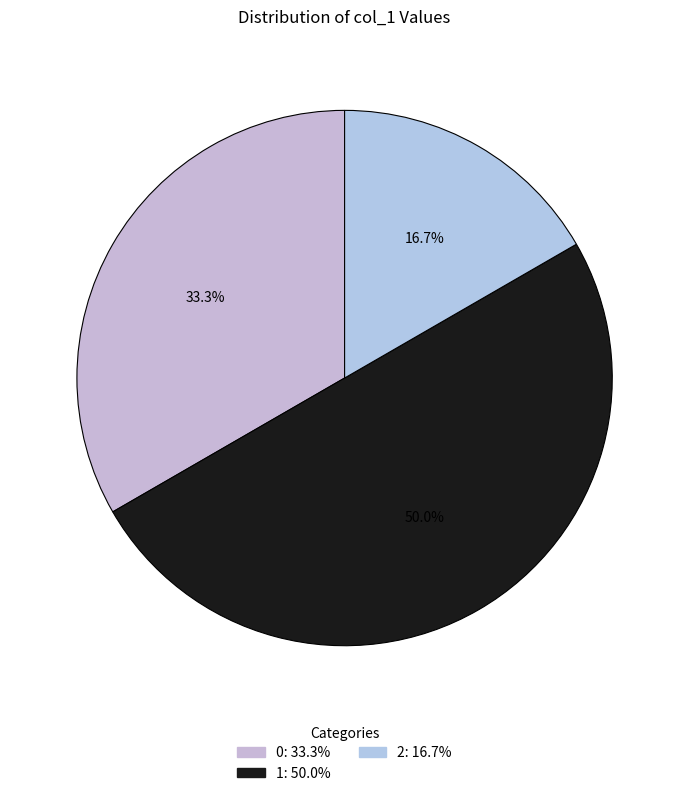

Which slice is the smallest?

2: 16.7%